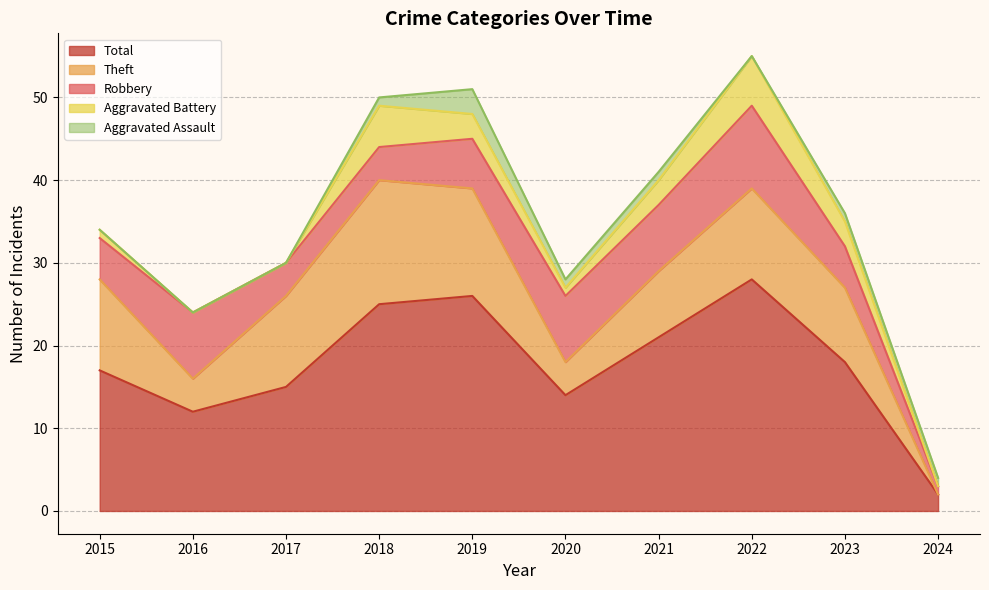

What are all the series names shown in the legend?

Total, Theft, Robbery, Aggravated Battery, Aggravated Assault